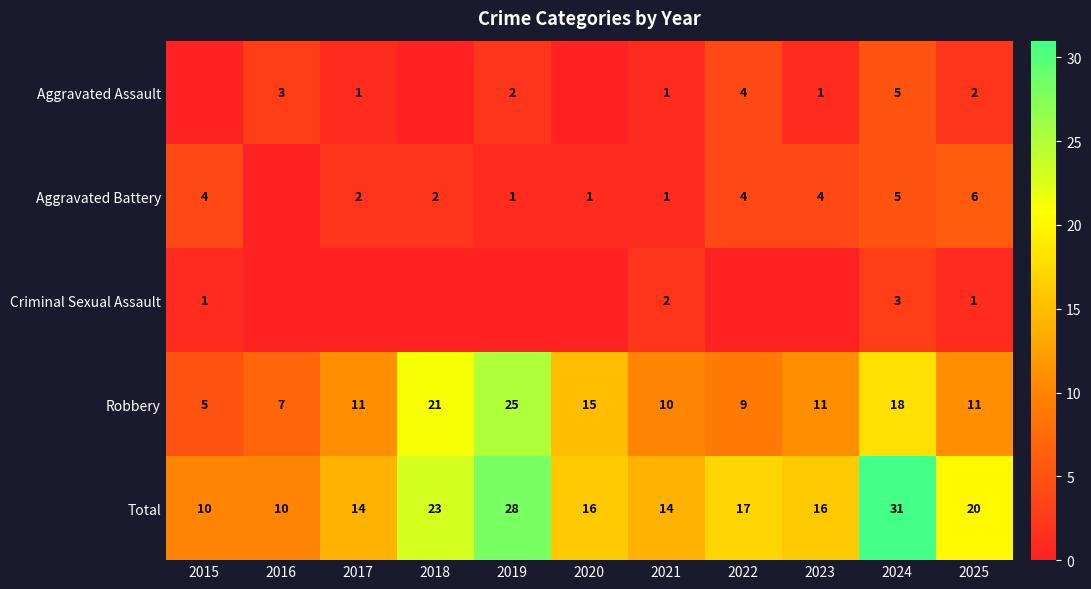

What is the difference between the highest and lowest values at 2024?

28